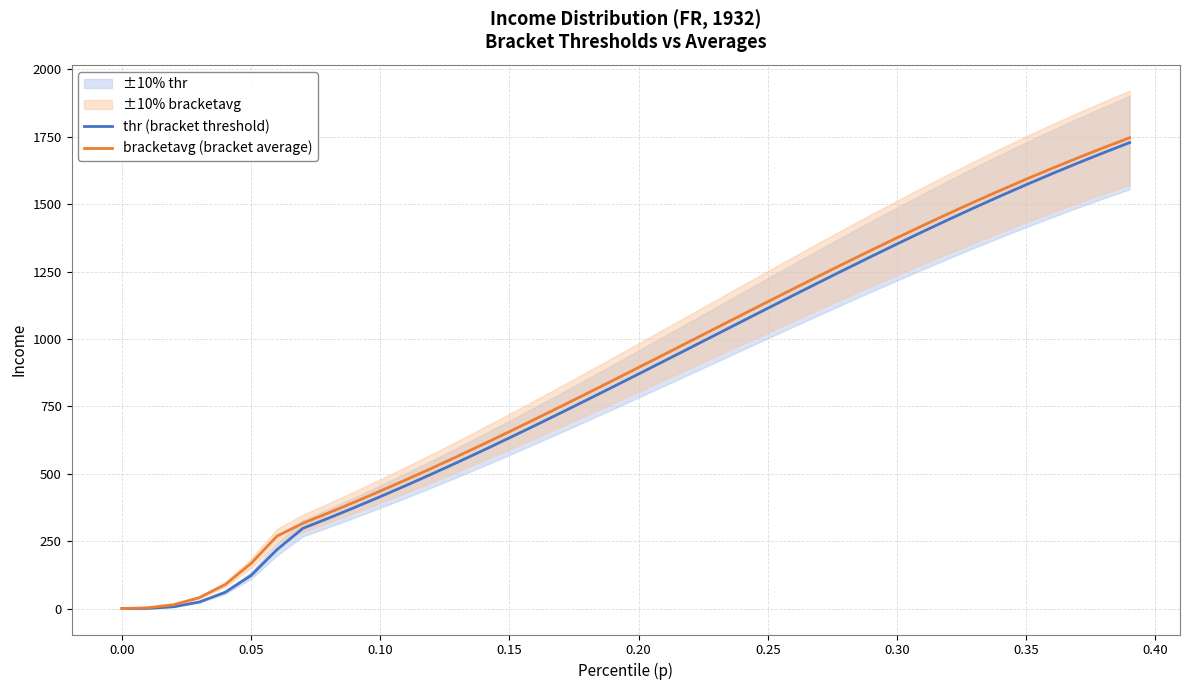

The value of thr (bracket threshold) at 0.10 is 616.2. True or false?

False